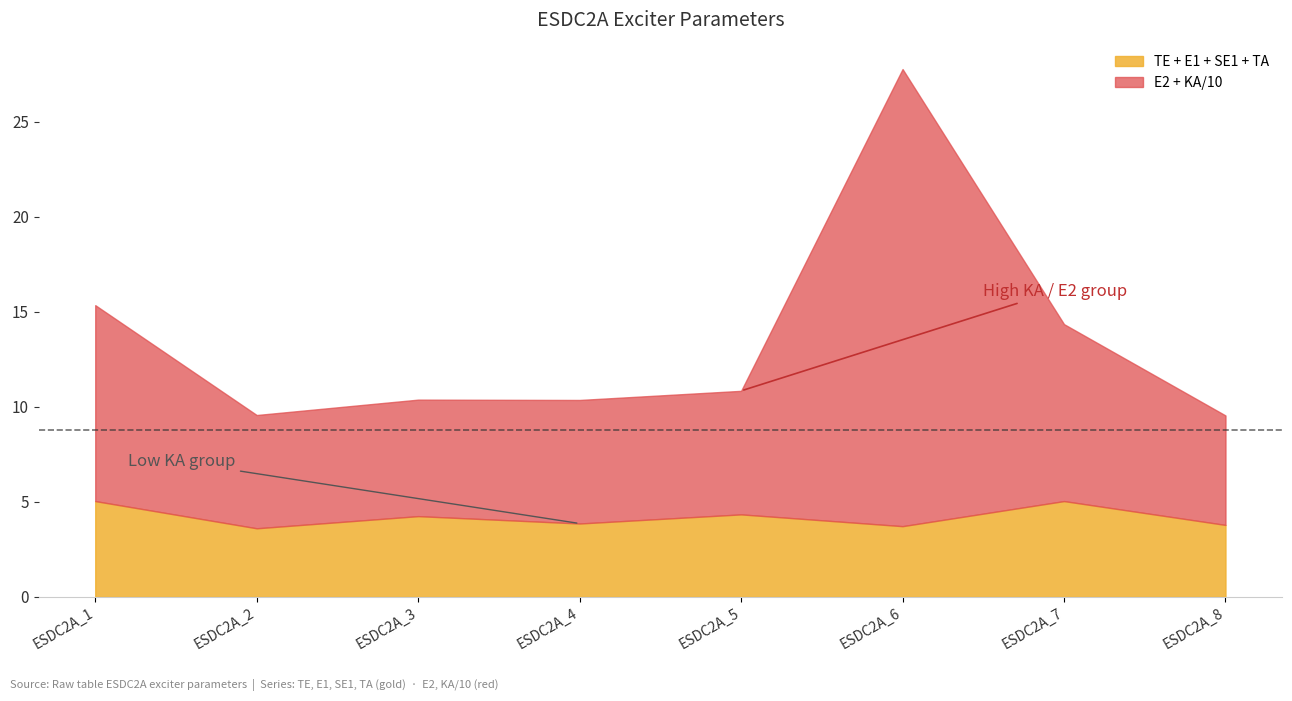

What is the total value across all series at ESDC2A_4?

10.4